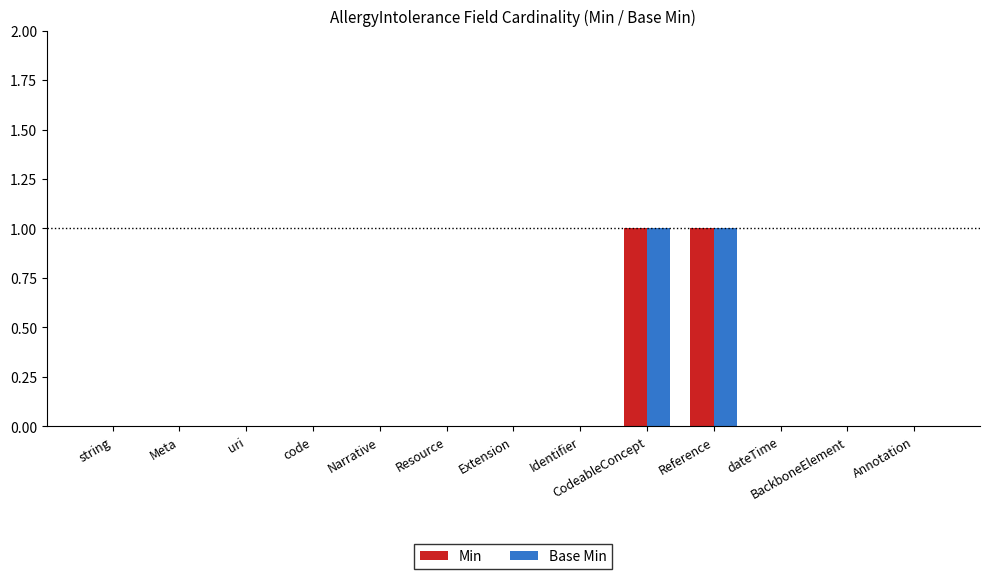

What are all the series names shown in the legend?

Min, Base Min